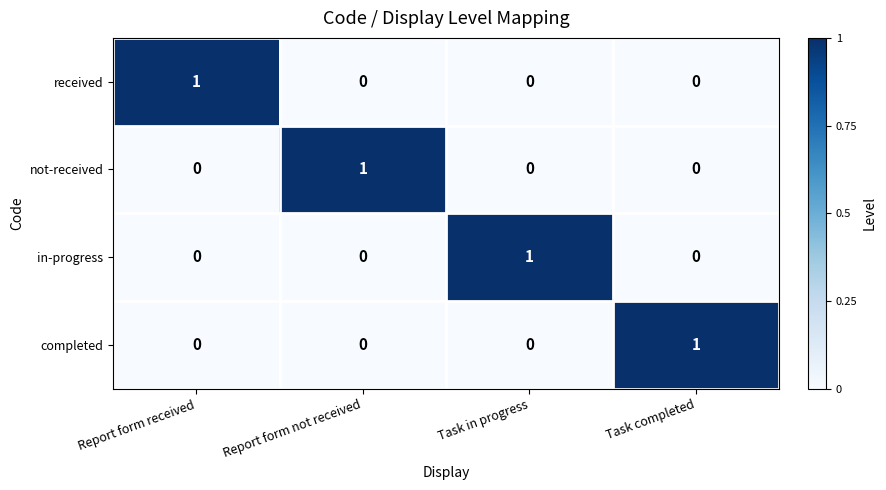

Reading left to right, what are all the values shown in this chart?

received: Report form received=1	Report form not received=0	Task in progress=0	Task completed=0
not-received: Report form received=0	Report form not received=1	Task in progress=0	Task completed=0
in-progress: Report form received=0	Report form not received=0	Task in progress=1	Task completed=0
completed: Report form received=0	Report form not received=0	Task in progress=0	Task completed=1